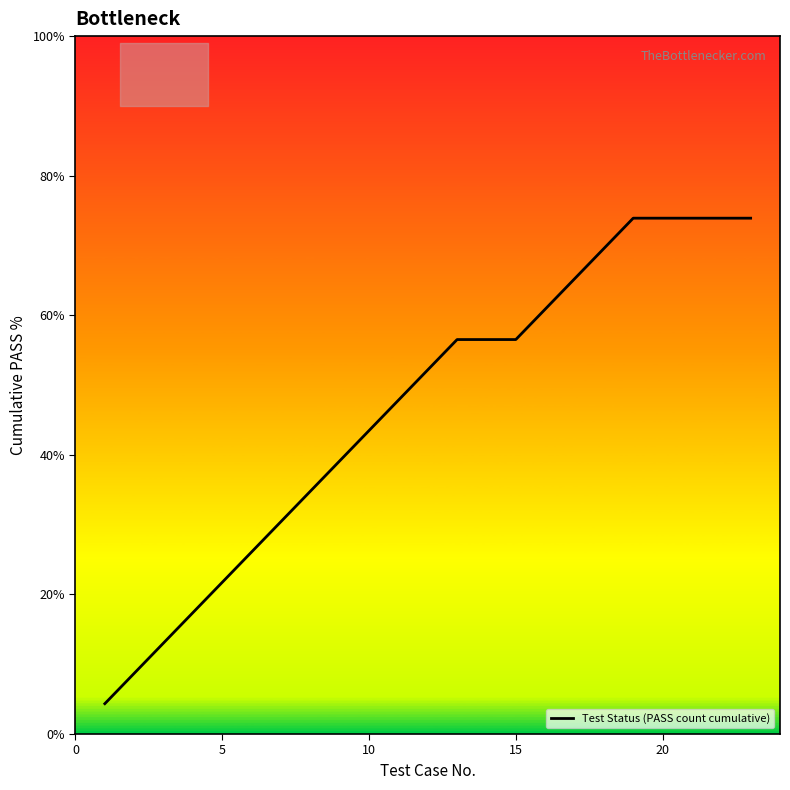

The value of Test Status (PASS count cumulative) at 5 is 6.3. True or false?

False